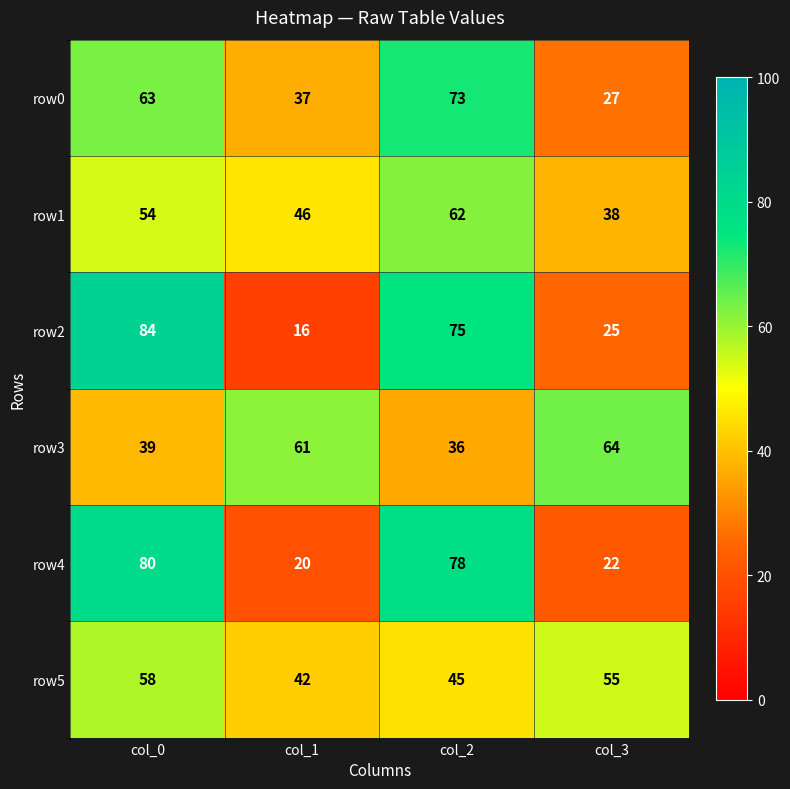

True or false: row4 has a value of 107 at col_0.

False